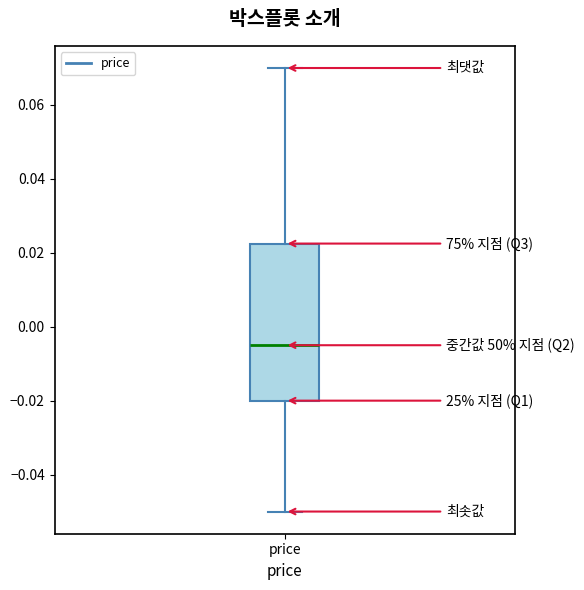

Where is the upper edge of the box for price on the y-axis? The values are not printed on the chart, so give them approximately, as read against the axis.

0.022